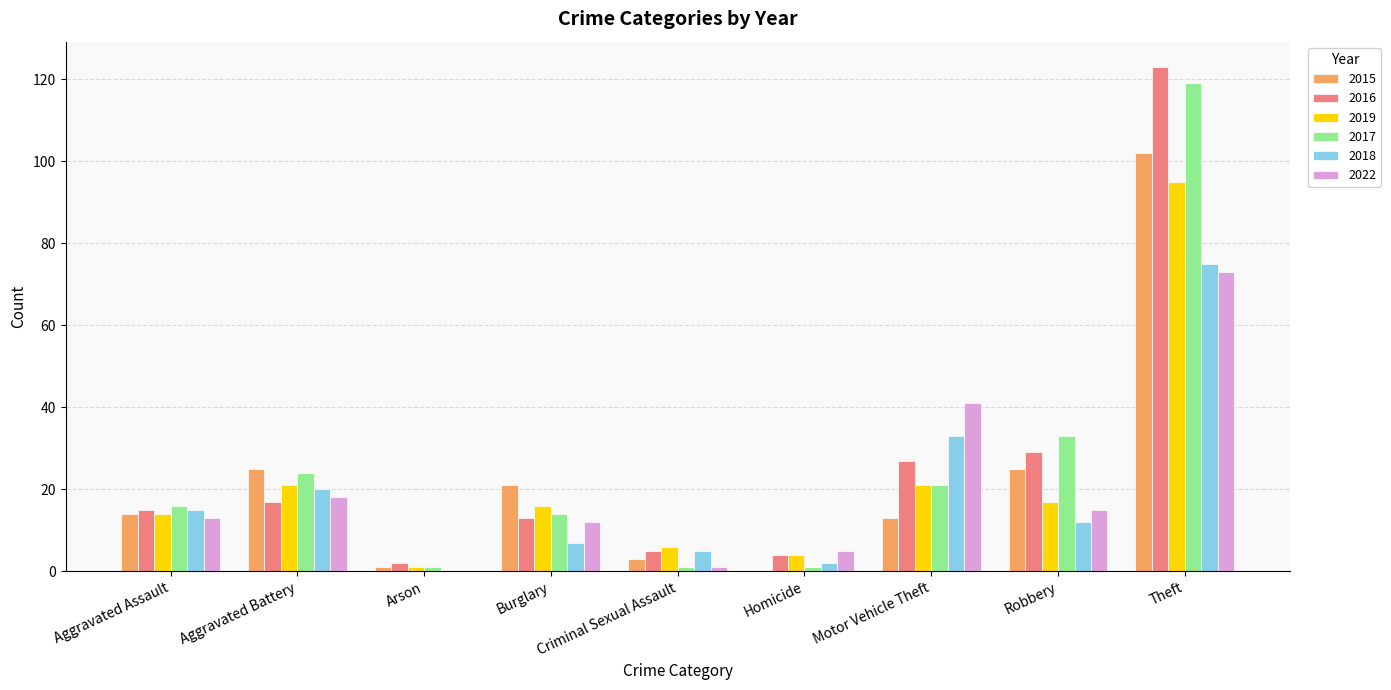

What is the average value of the 2019 series?

22